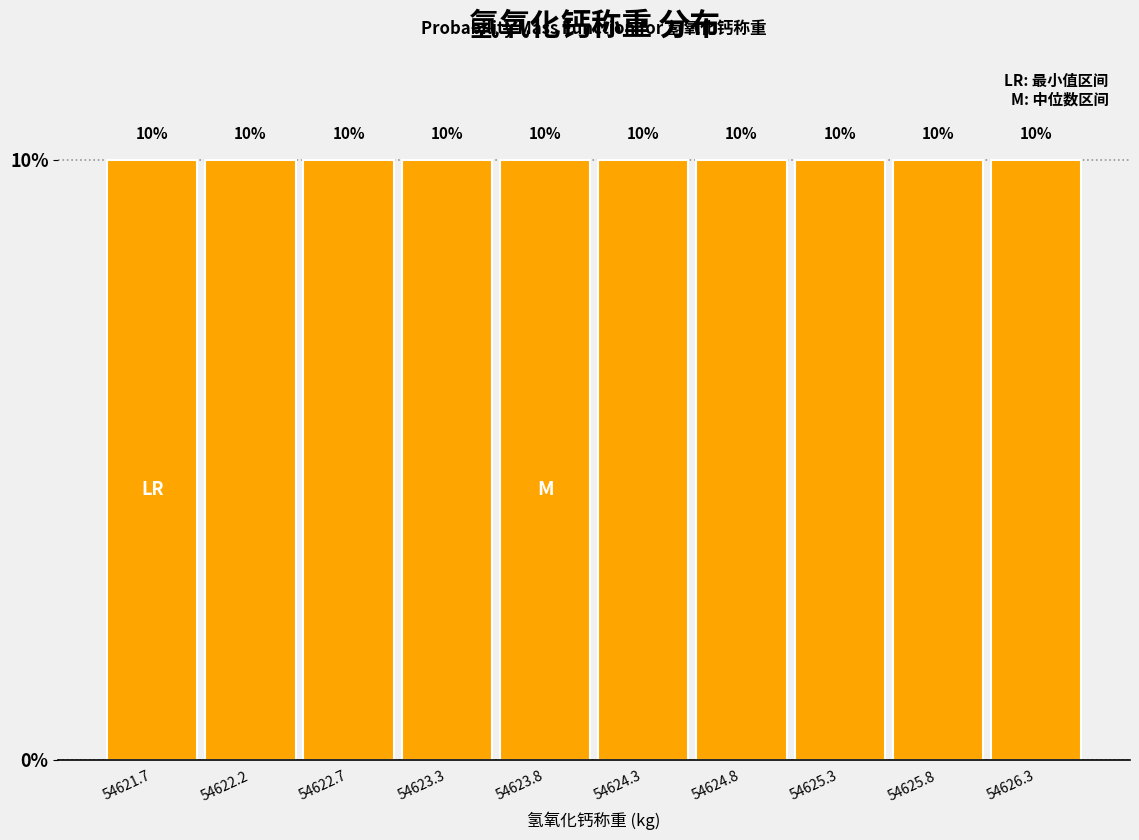

How tall is the bar that spans 54623.5 to 54624.0 on the x-axis? The bar edges are not printed on the chart, so give them approximately, as read against the axis.

10